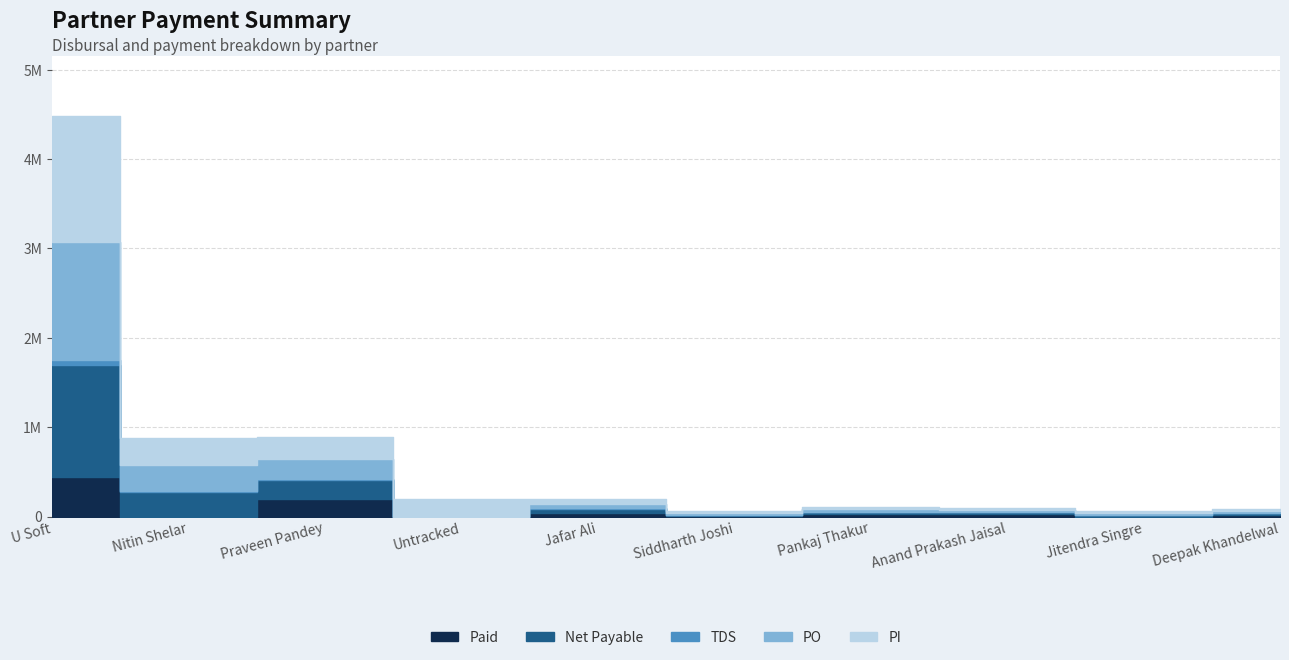

Which category has the lowest value across all series?

Untracked